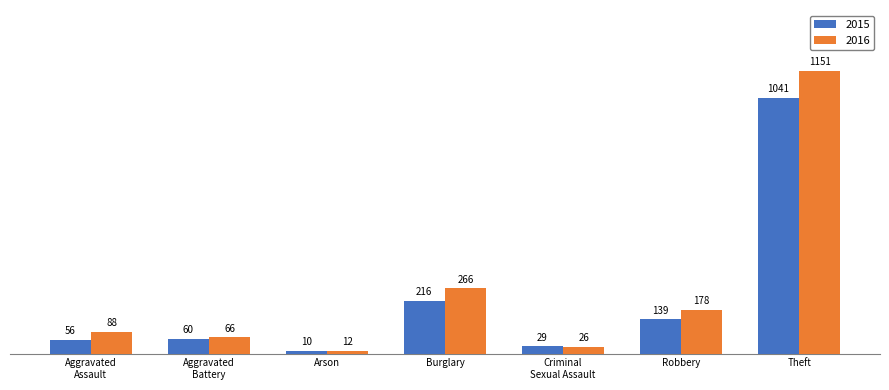

What is the difference between the second highest and second lowest values in the 2015 series?

187